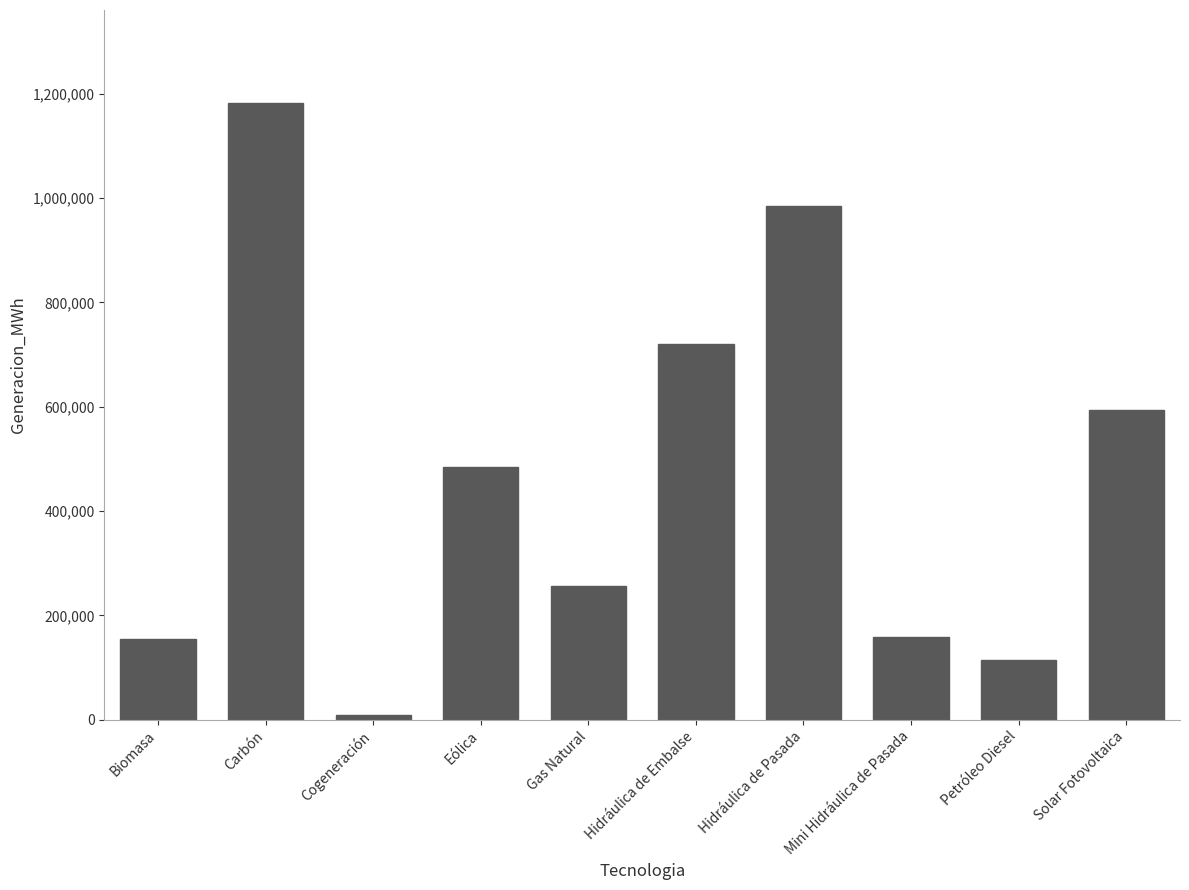

Which has a higher value, Gas Natural or Hidráulica de Embalse?

Hidráulica de Embalse